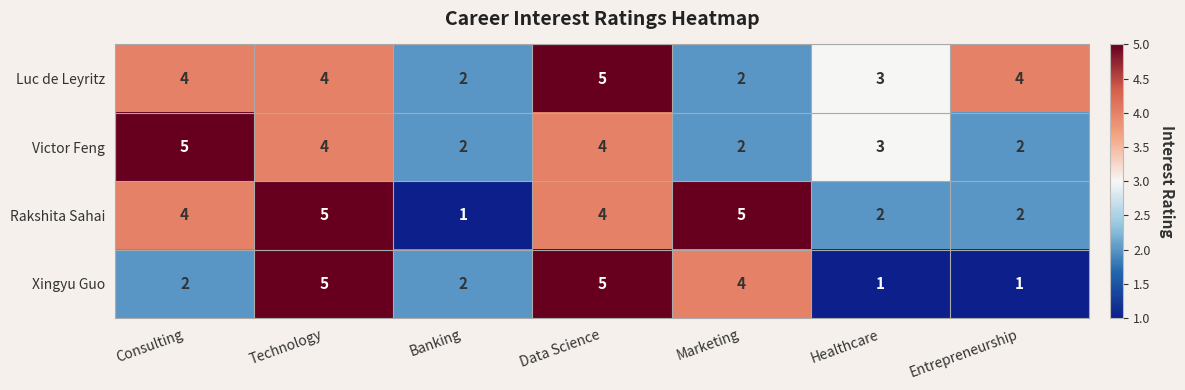

What is the sum of all Luc de Leyritz values?

24